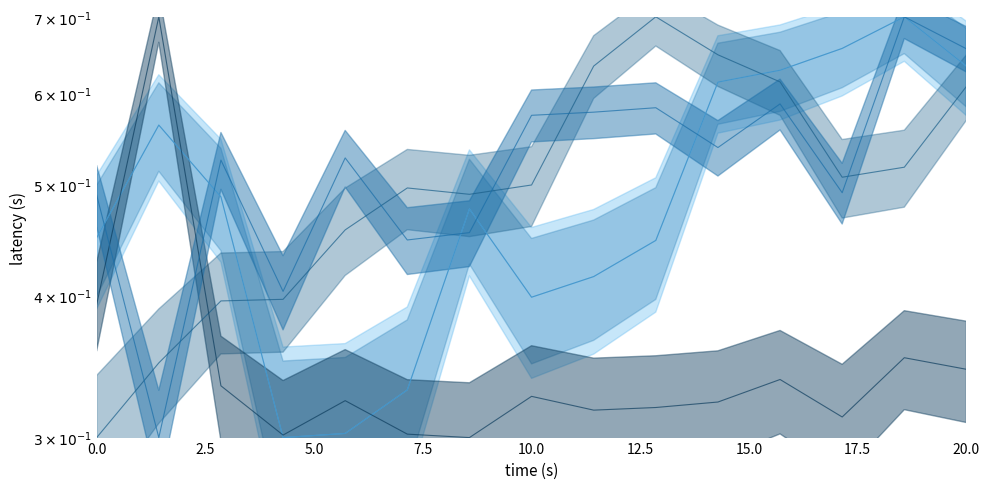

At how many categories does at least one series exceed 0?

15